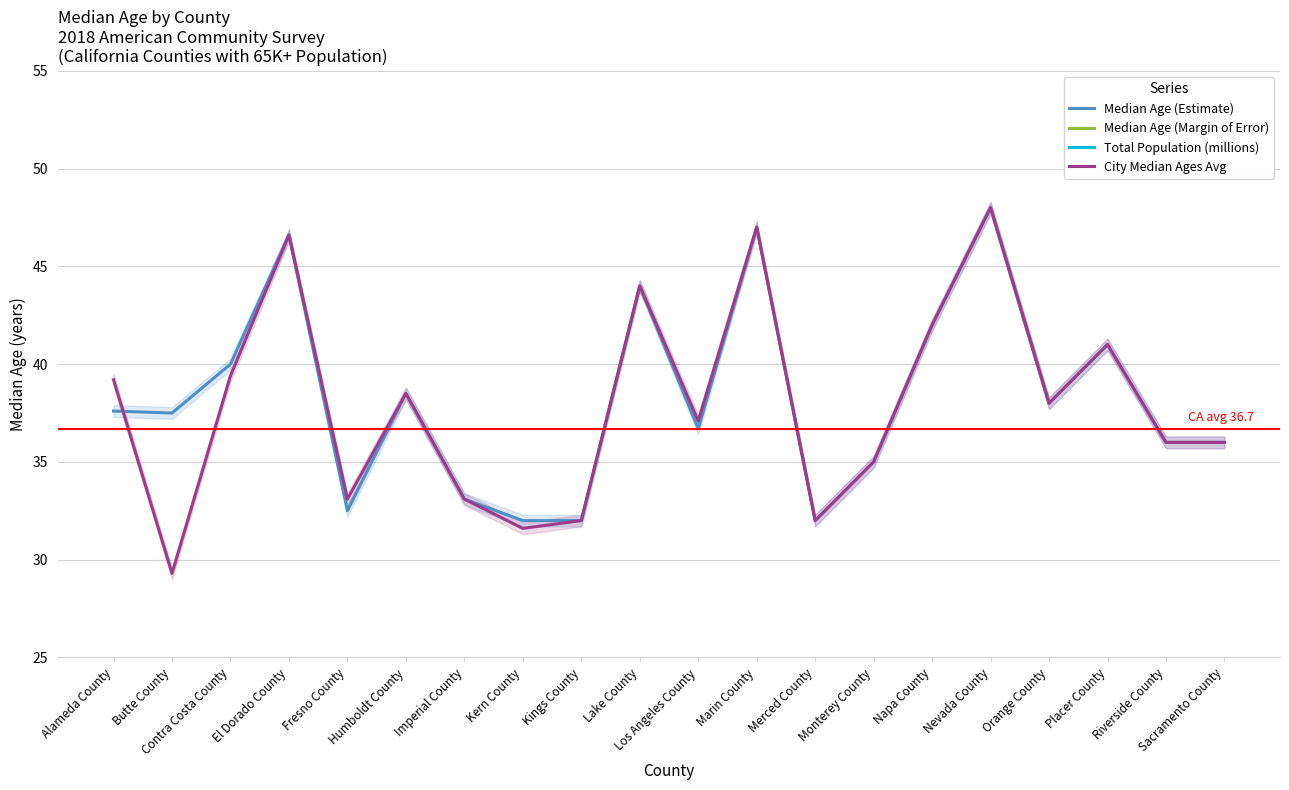

List the labels in order of City Median Ages Avg value, smallest first.

Butte County, Kern County, Kings County, Merced County, Fresno County, Imperial County, Monterey County, Riverside County, Sacramento County, Los Angeles County, Orange County, Humboldt County, Alameda County, Contra Costa County, Placer County, Napa County, Lake County, El Dorado County, Marin County, Nevada County